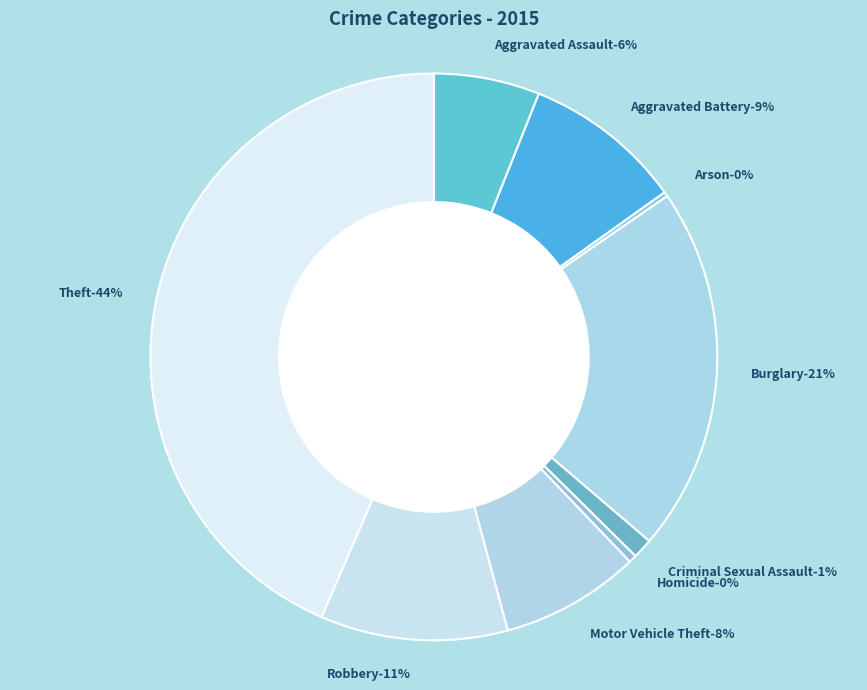

Is there a majority slice in this chart?

No